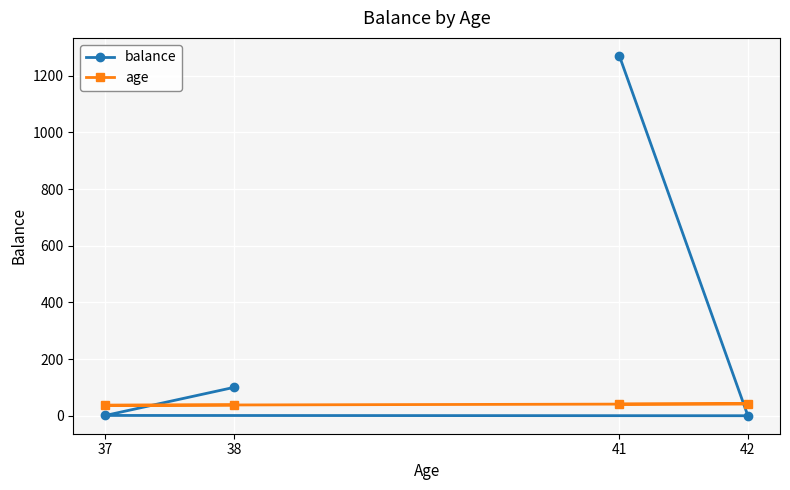

What is the value of the balance point at the 4th from the left?

0